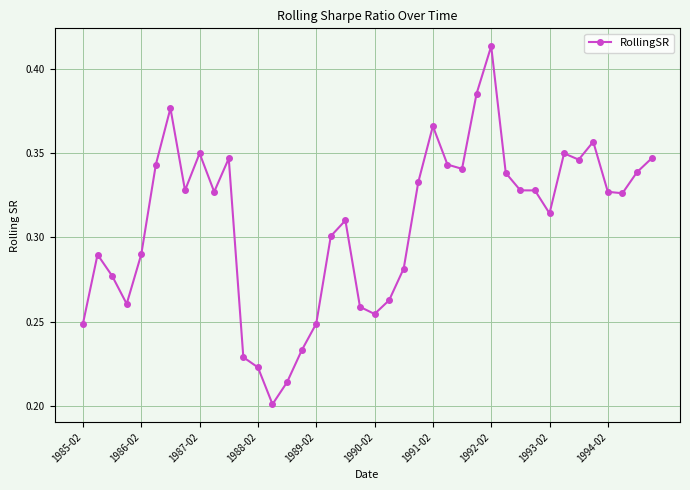

What is the sum of all values?

12.3